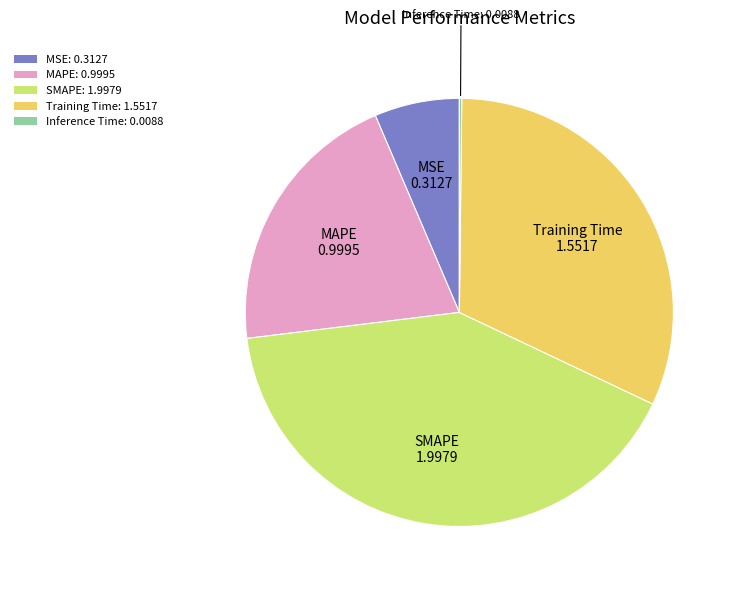

Is there any slice that represents more than half of the pie?

No